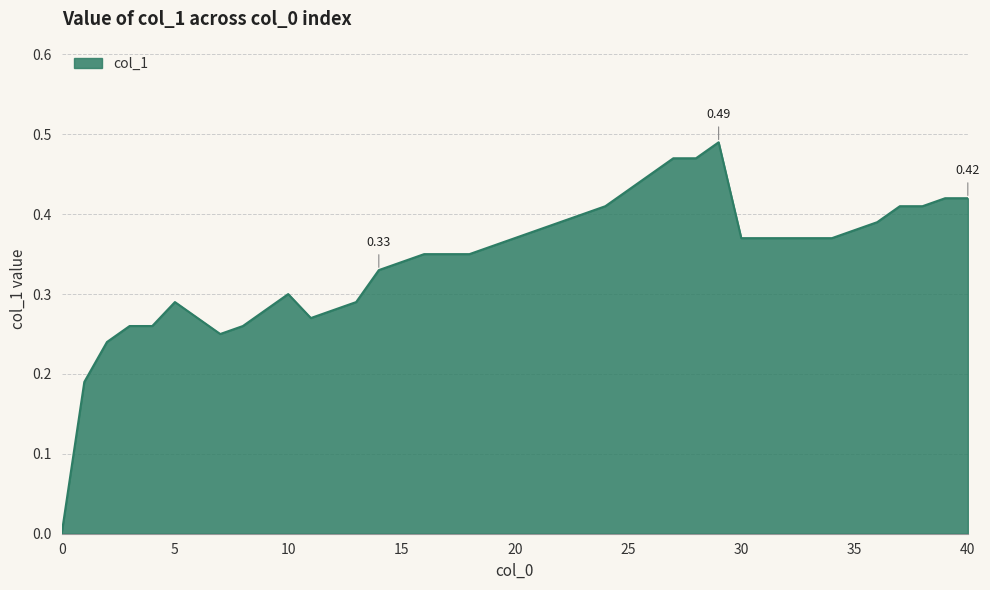

What is the difference between the maximum and minimum values?

0.5